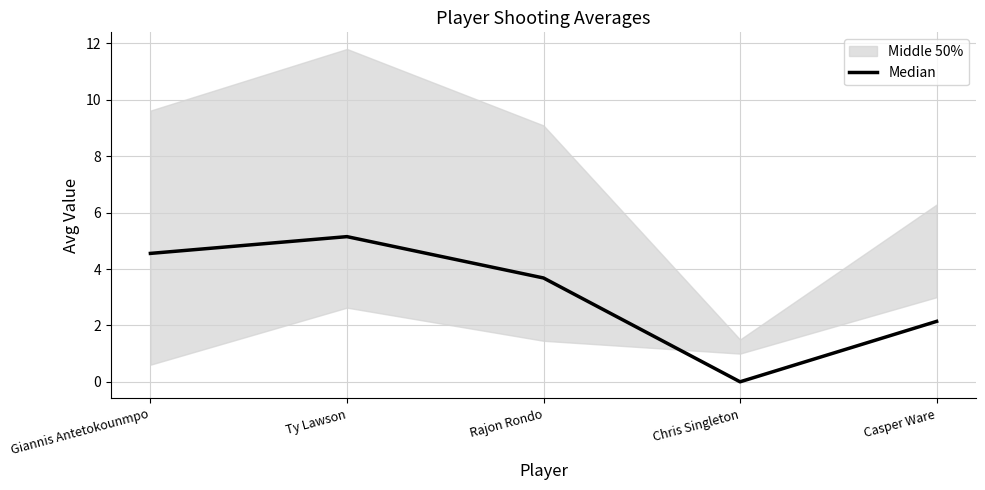

How many data points are less than 3?

2